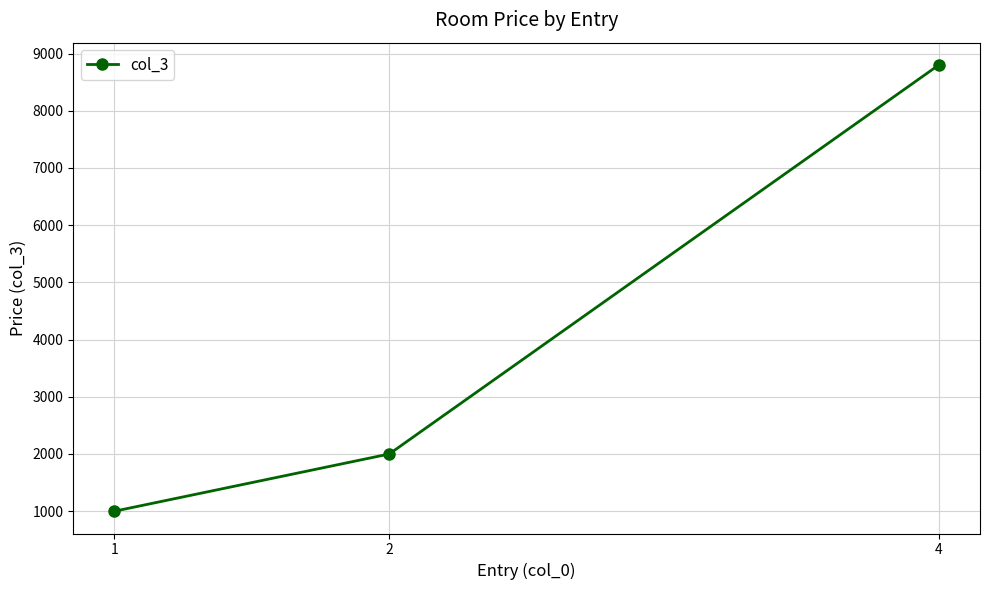

True or false: the data shows 1592 at 1.

False